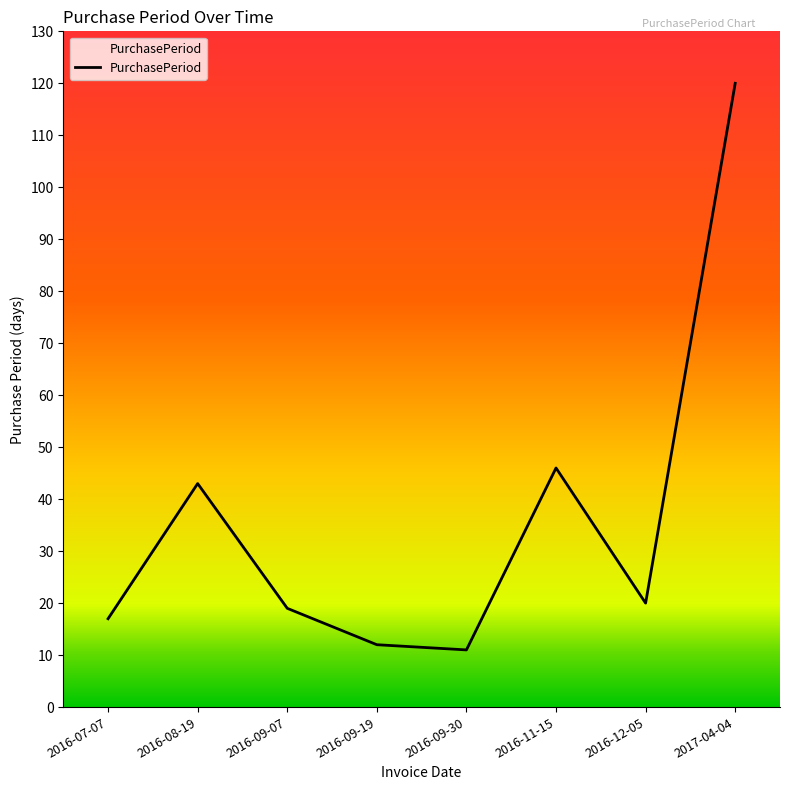

Reading right to left, transcribe all the data shown in this chart.

120	20	46	11	12	19	43	17